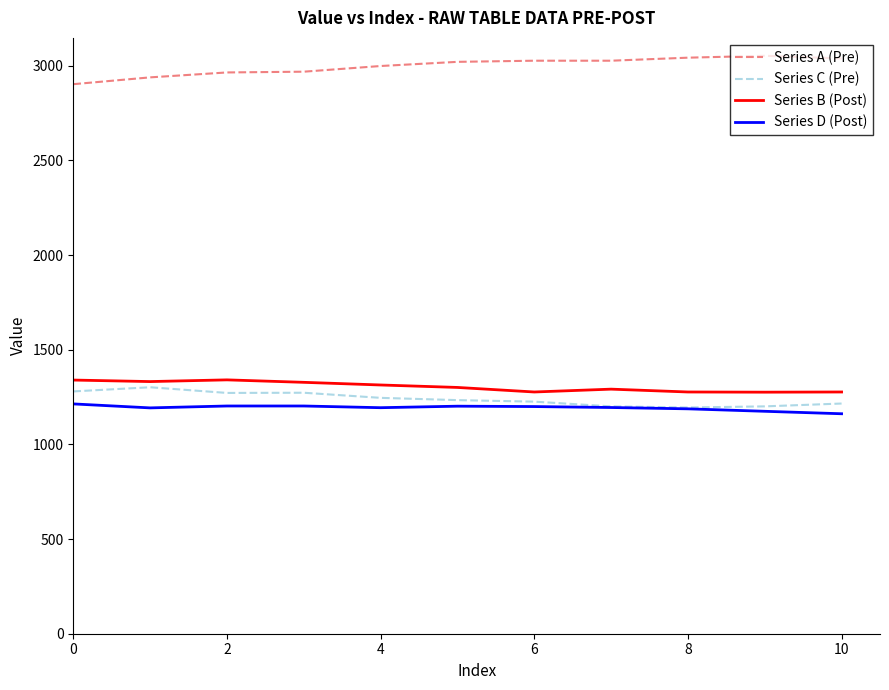

True or false: Series C (Pre) and Series A (Pre) cross at least once.

False